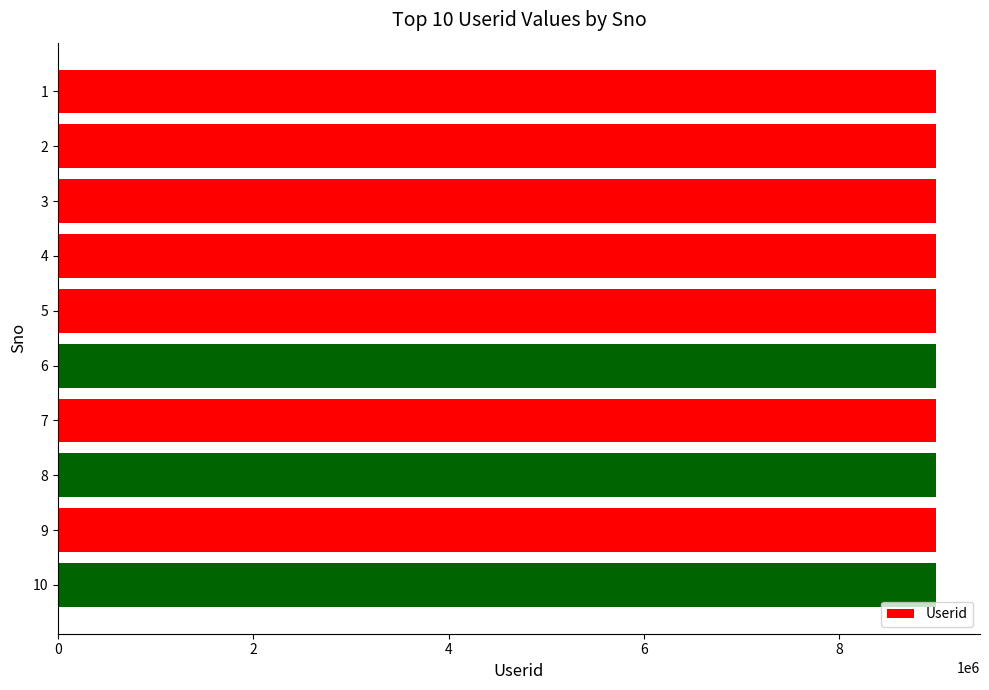

What is the minimum value shown in the chart?

8989001